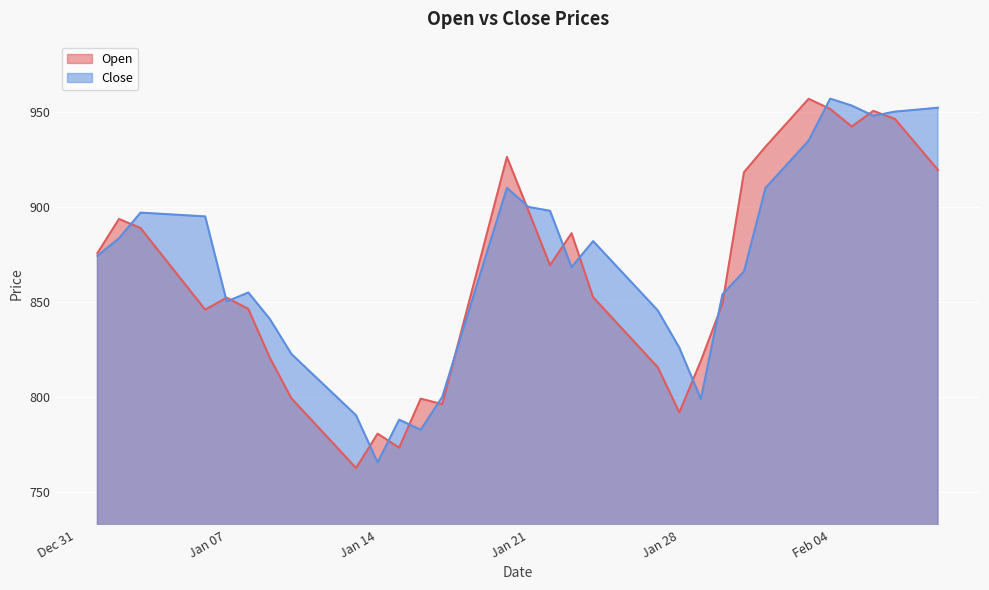

How many lines are shown in the chart?

2